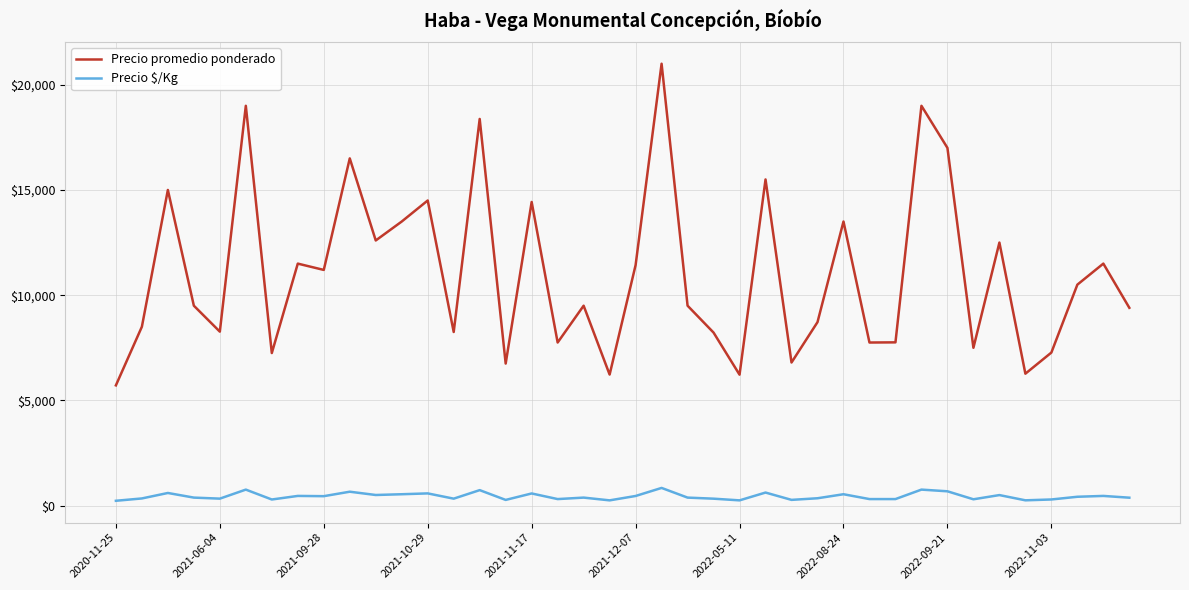

How many interior local valleys does the Precio promedio ponderado series have?

13